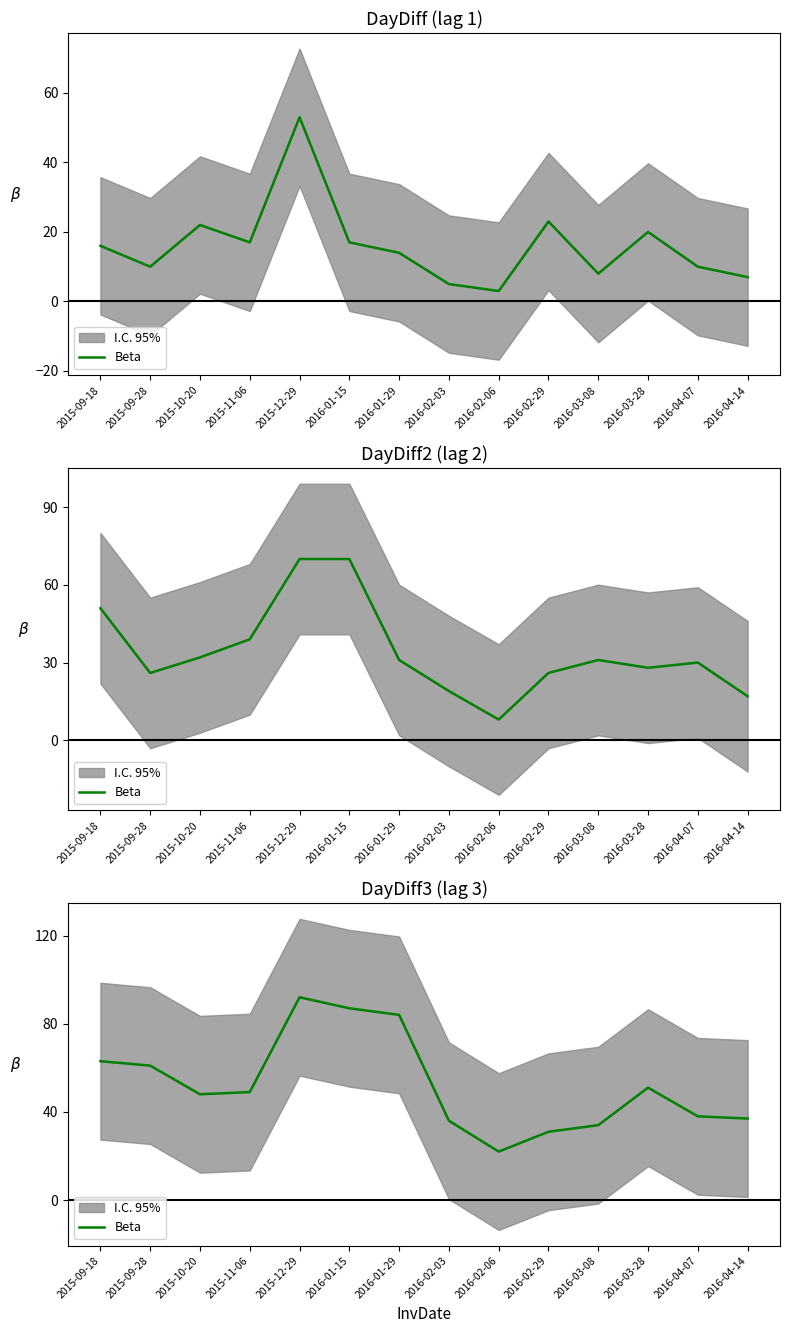

What is the sum of the values at 2016-02-29 and 2015-12-29?

123